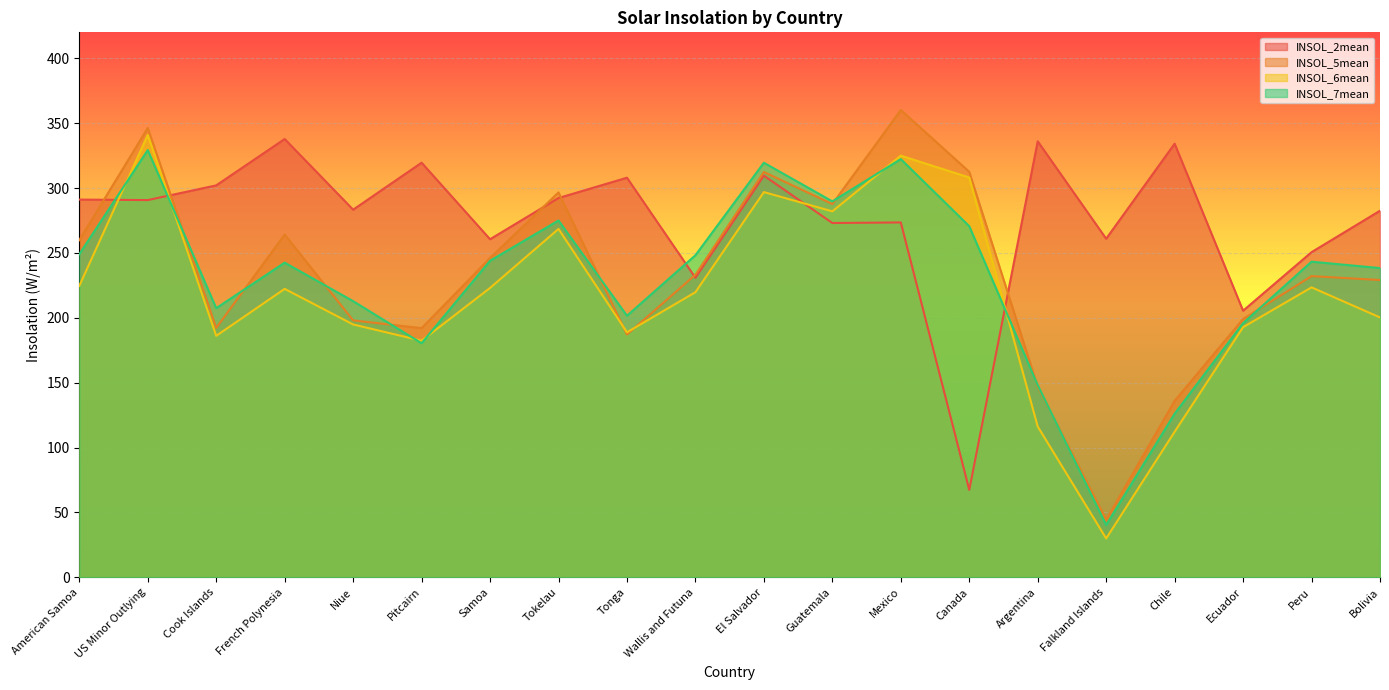

How many lines are shown in the chart?

4